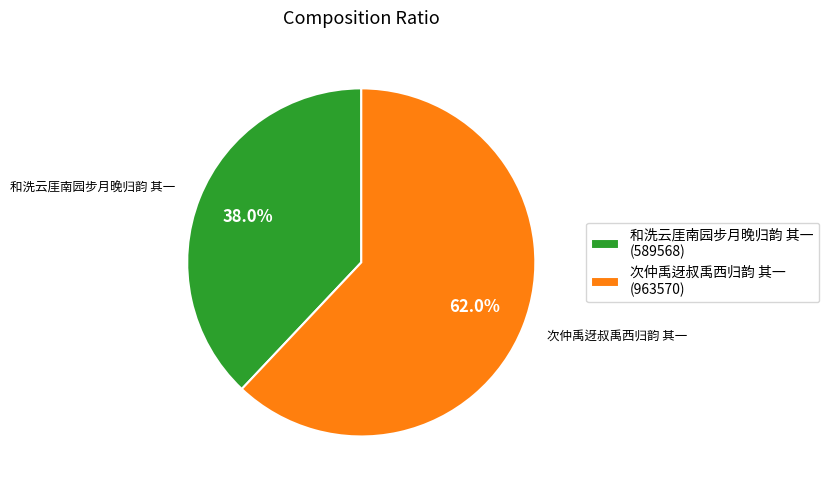

What percentage is NOT represented by 和洗云厓南园步月晚归韵 其一?

62.0%